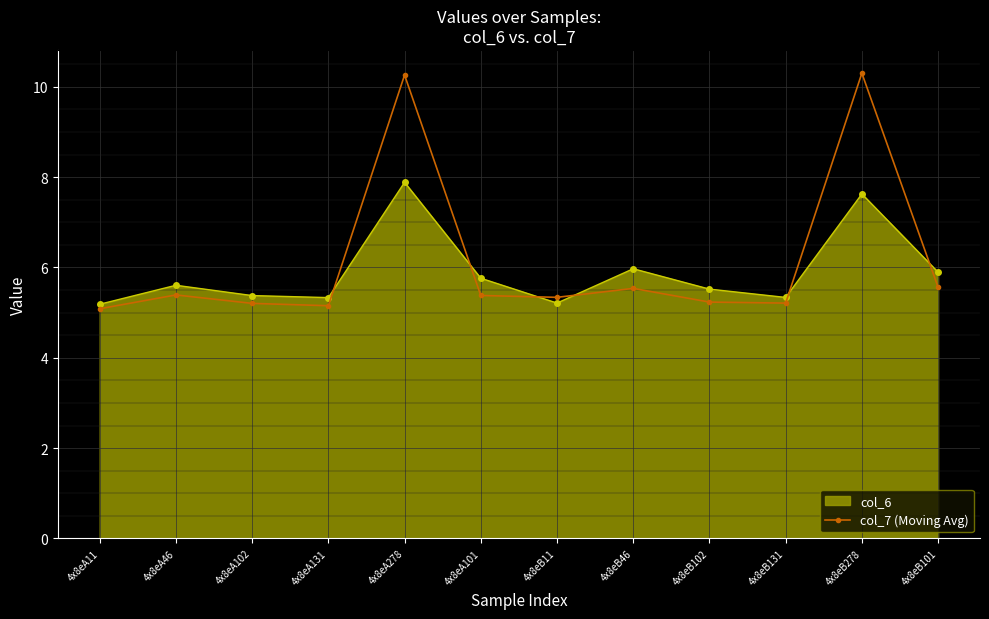

The col_6 series shows 2.3 at 4x8eA101. True or false?

False